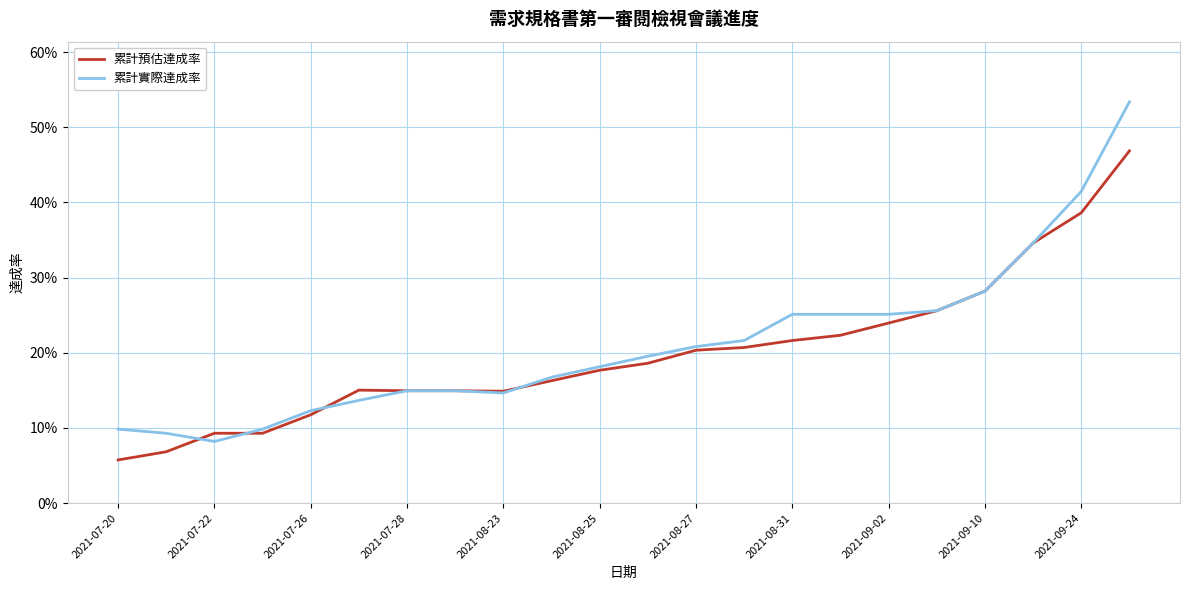

Does the chart display data point markers on the line(s)?

No